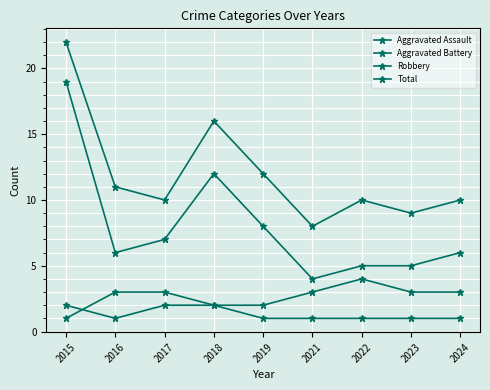

The Aggravated Battery series shows 2 at 2022. True or false?

False